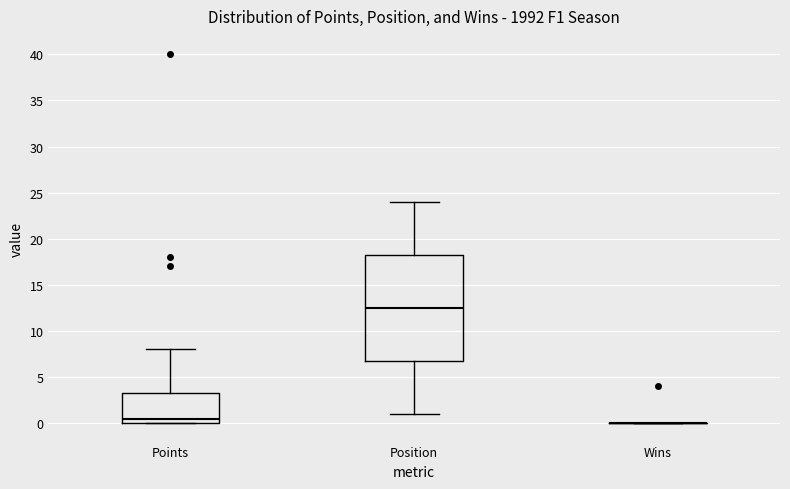

Reading left to right, transcribe this box plot: for each box, give where its median line is, the range the box spans, and where its two whiskers end, as read against the y-axis. The values are not printed on the chart, so give them approximately, as read against the axis.

Points: median 0.5, box 0.0 to 3.5, whiskers 0.0 to 8.0
Position: median 12.5, box 7.0 to 18.5, whiskers 1.0 to 24.0
Wins: box collapsed to a line at 0.0, whiskers 0.0 to 0.0